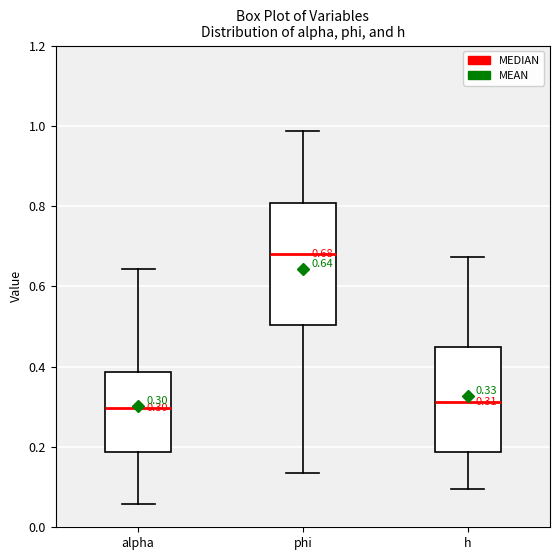

Which box's median line is the highest?

phi